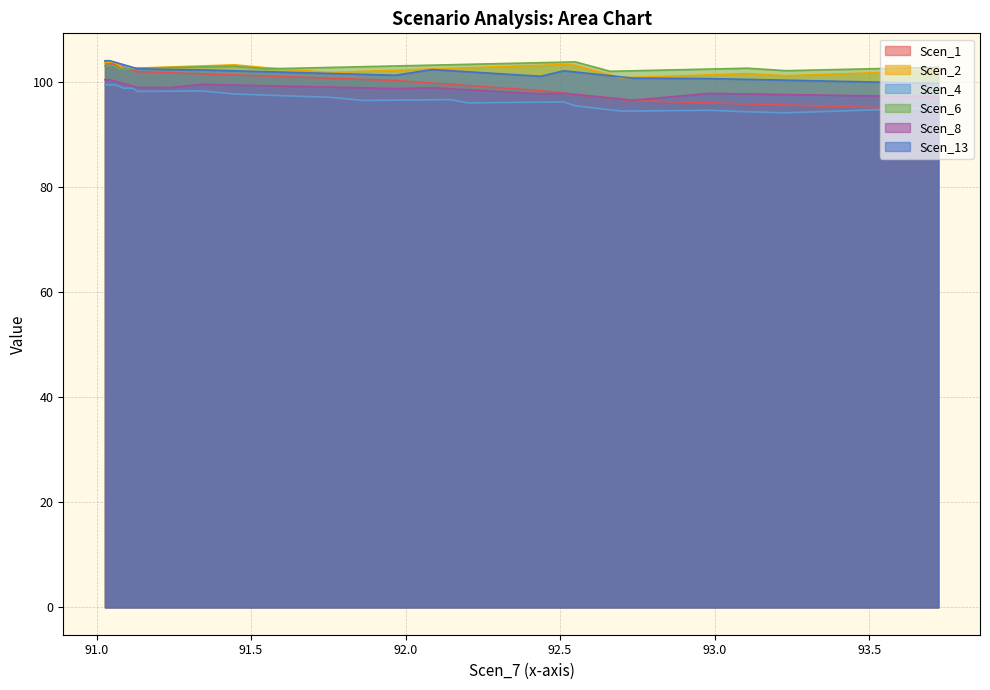

What is the minimum value for Scen_4?

94.2